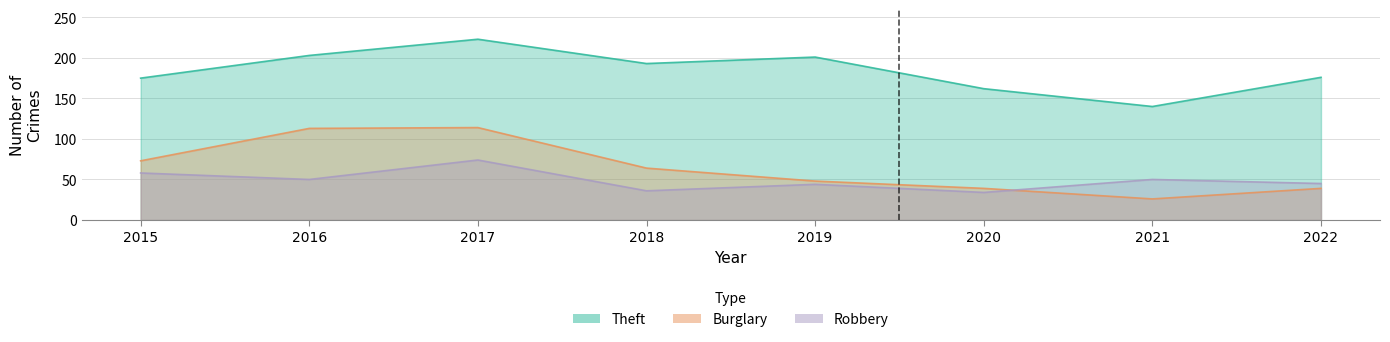

What is the average value of the Robbery series?

49